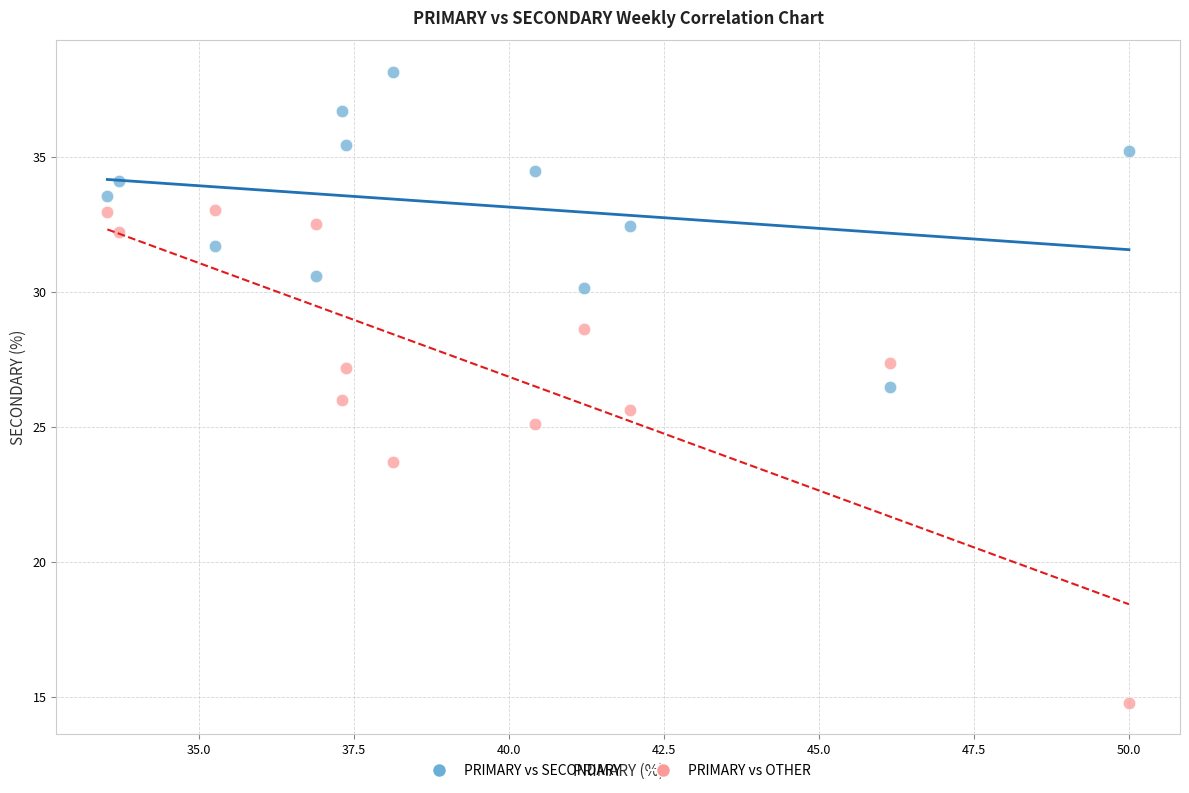

Which series contains the lowest Y value?

PRIMARY vs OTHER